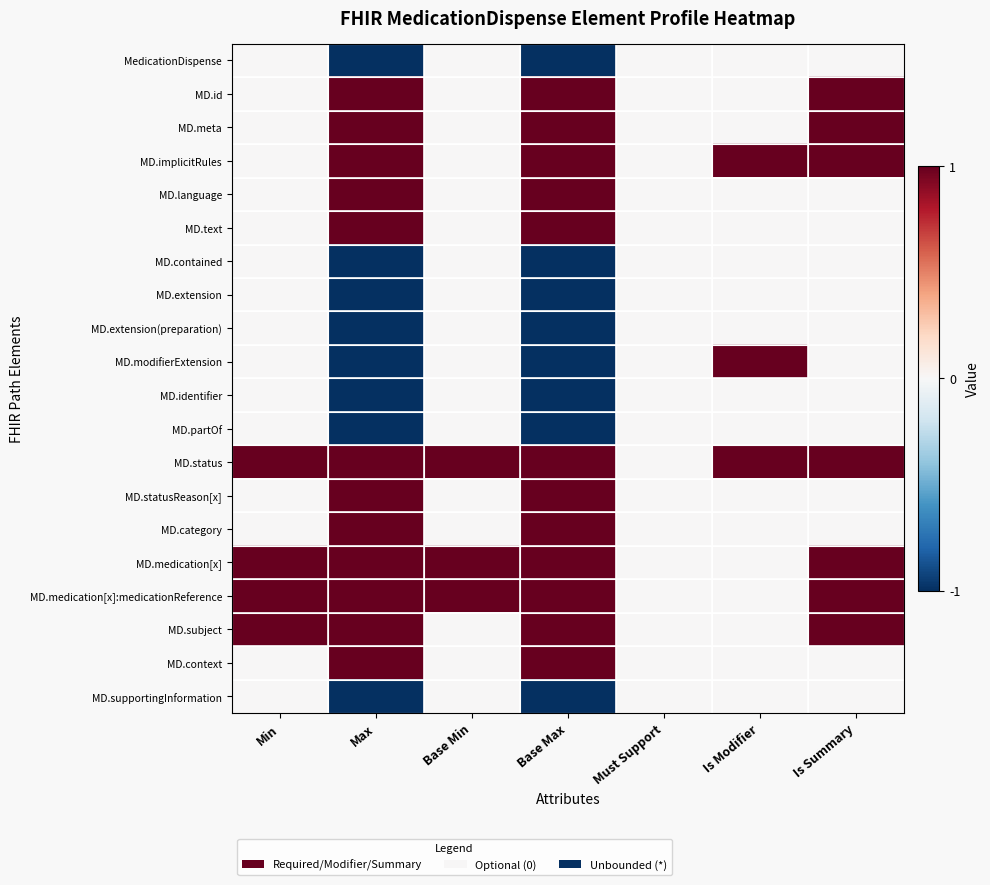

At how many categories does at least one series exceed 0?

6